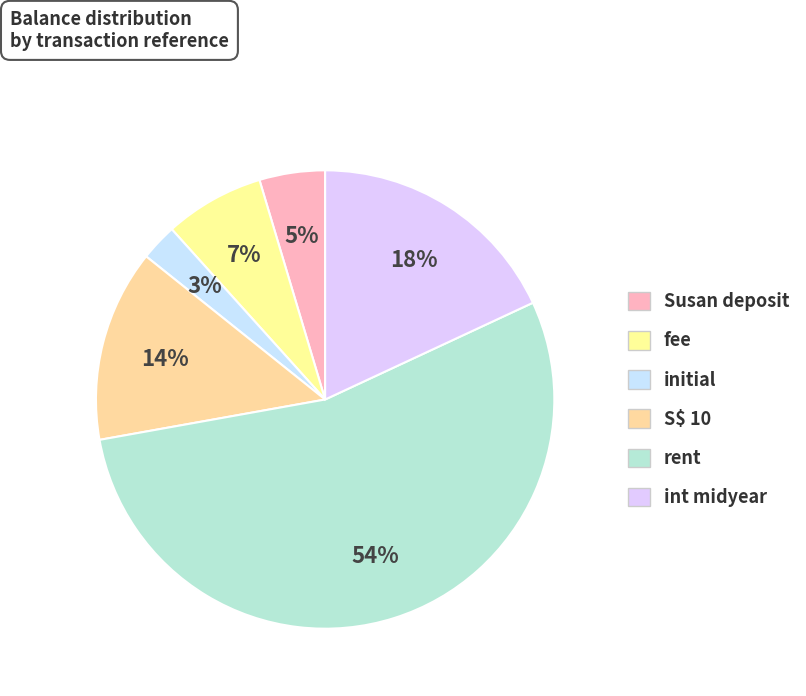

How many segments does this pie chart have?

6